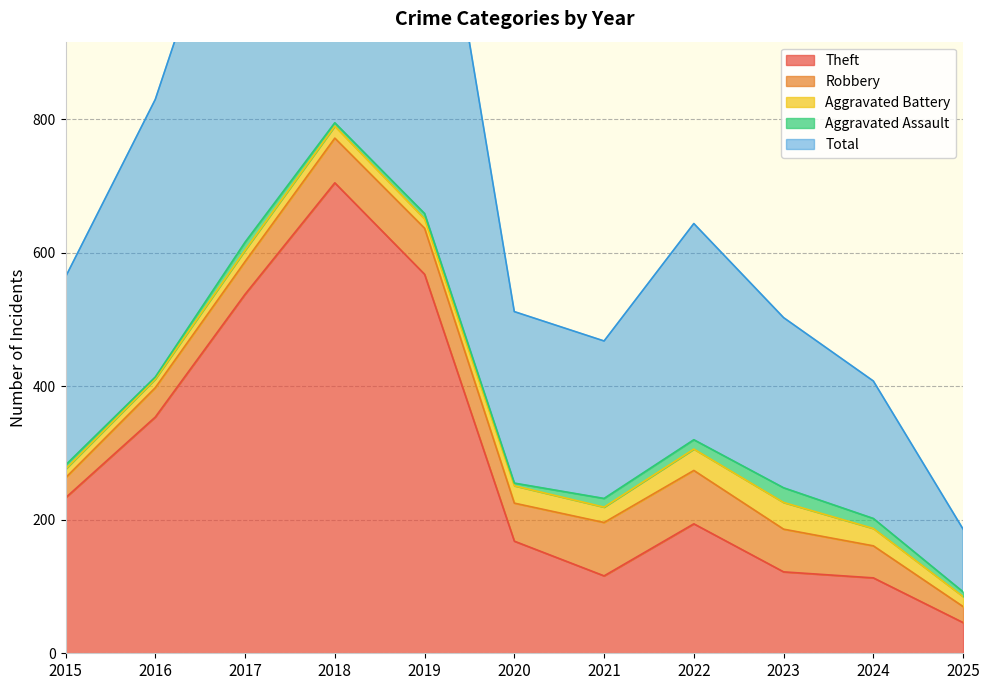

What is the difference between the Theft values at 2019 and 2022?

374